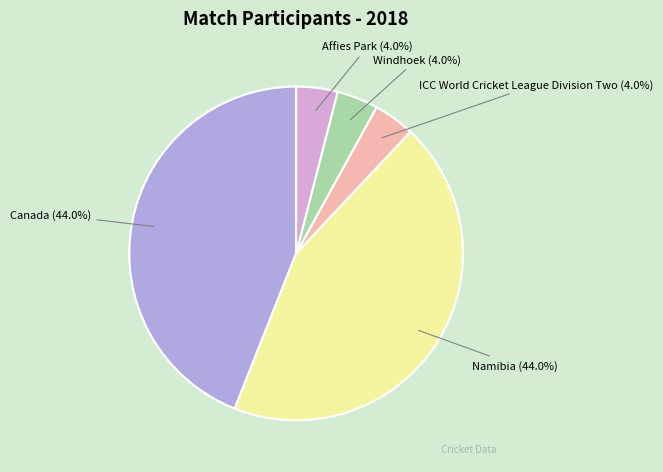

Does any single category account for the majority?

No